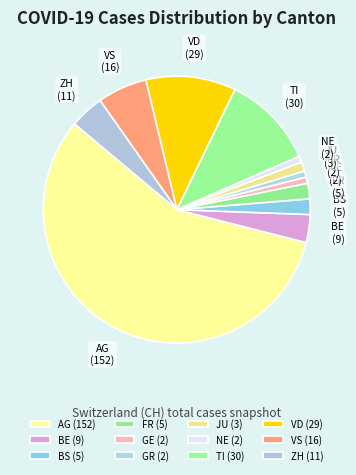

Is the sum of NE and VS greater than half?

No